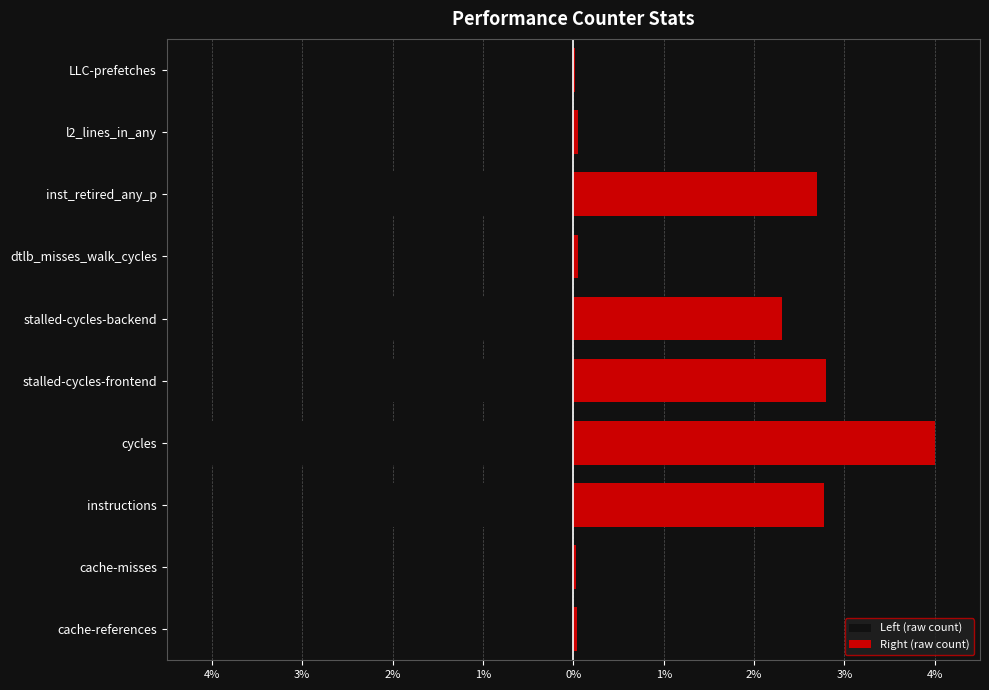

Which series changed the most between cycles and stalled-cycles-backend?

Left (raw count)